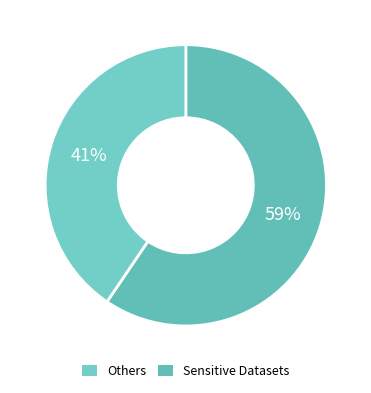

How many slices are in this pie chart?

2